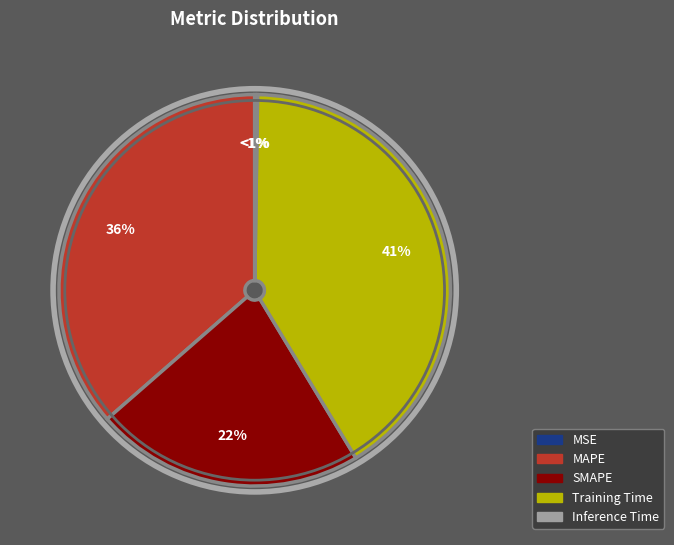

Does SMAPE represent more than half of the total?

No